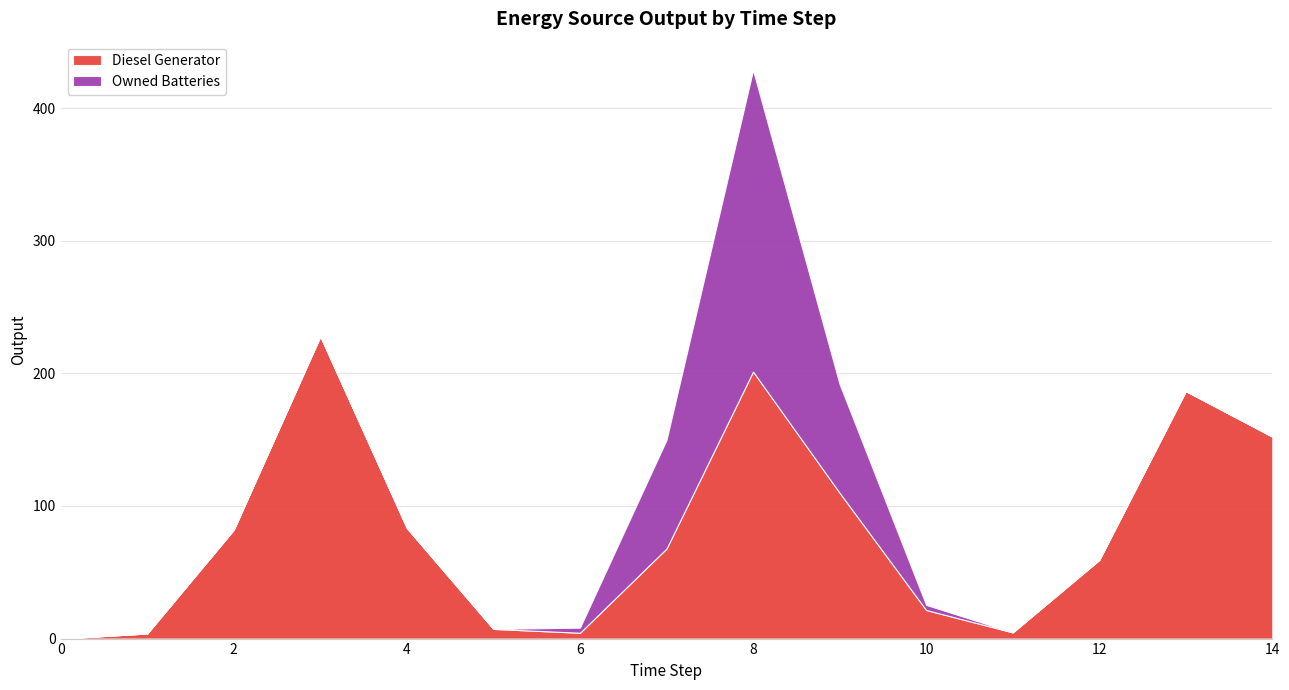

At which category is the sum across all series the highest?

8